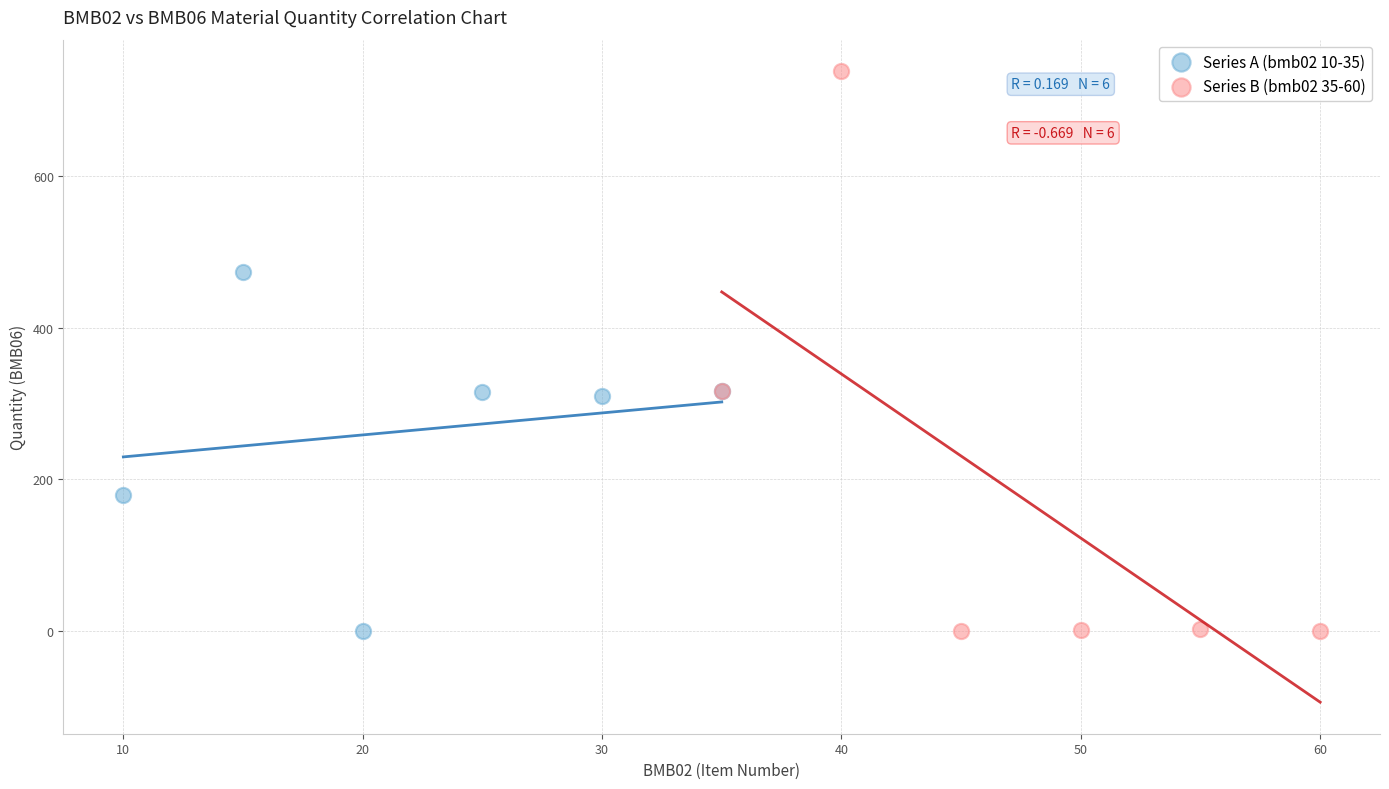

Which series has the widest spread of Y values?

Series B (bmb02 35-60)